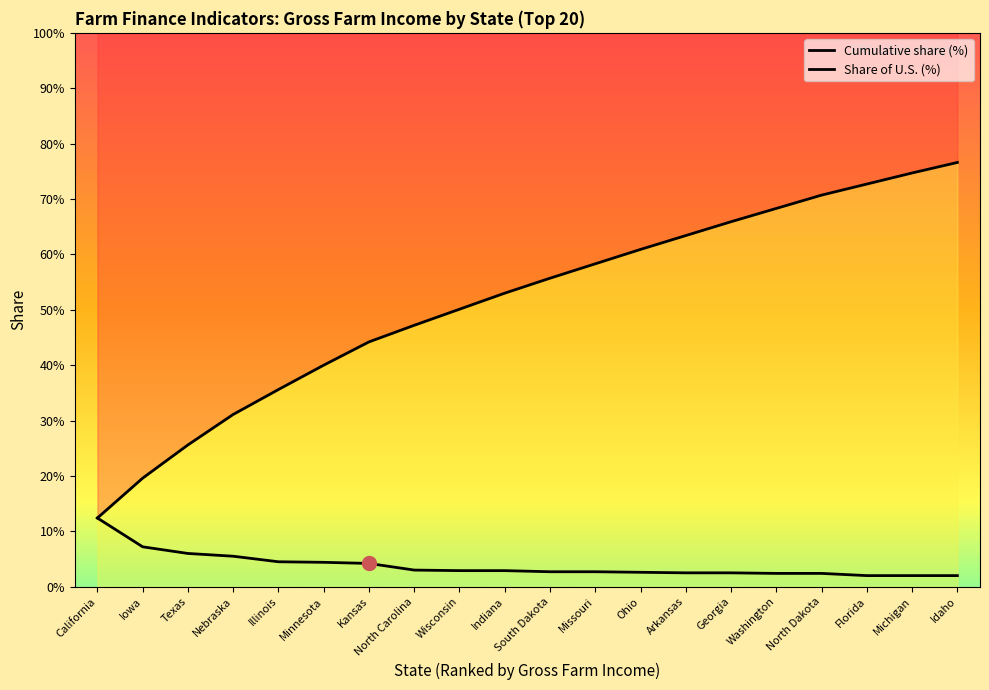

Rank the categories by Cumulative share (%) value from highest to lowest.

Idaho, Michigan, Florida, North Dakota, Washington, Georgia, Arkansas, Ohio, Missouri, South Dakota, Indiana, Wisconsin, North Carolina, Kansas, Minnesota, Illinois, Nebraska, Texas, Iowa, California